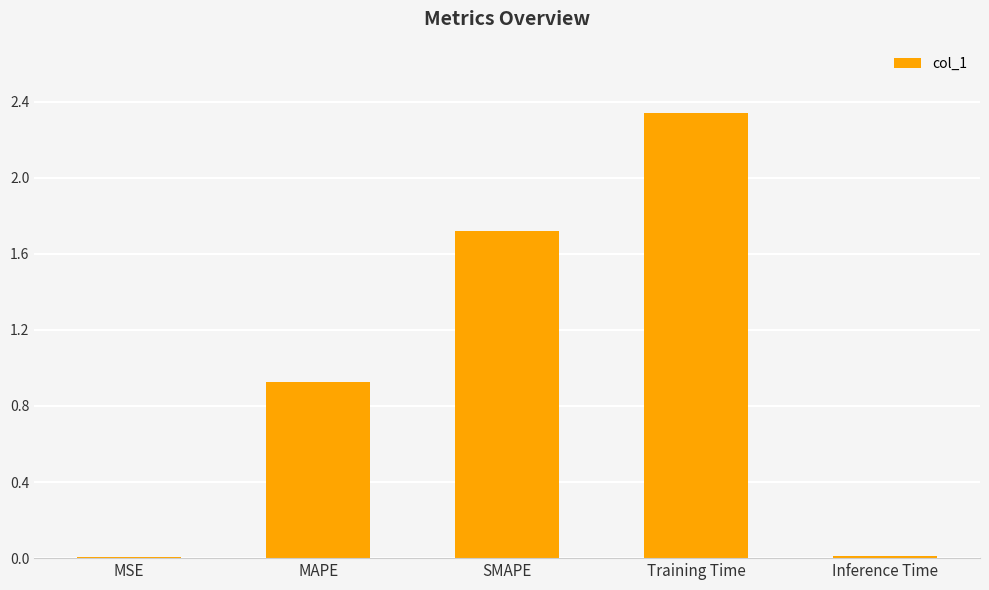

At which label is the value closest to 1?

MAPE